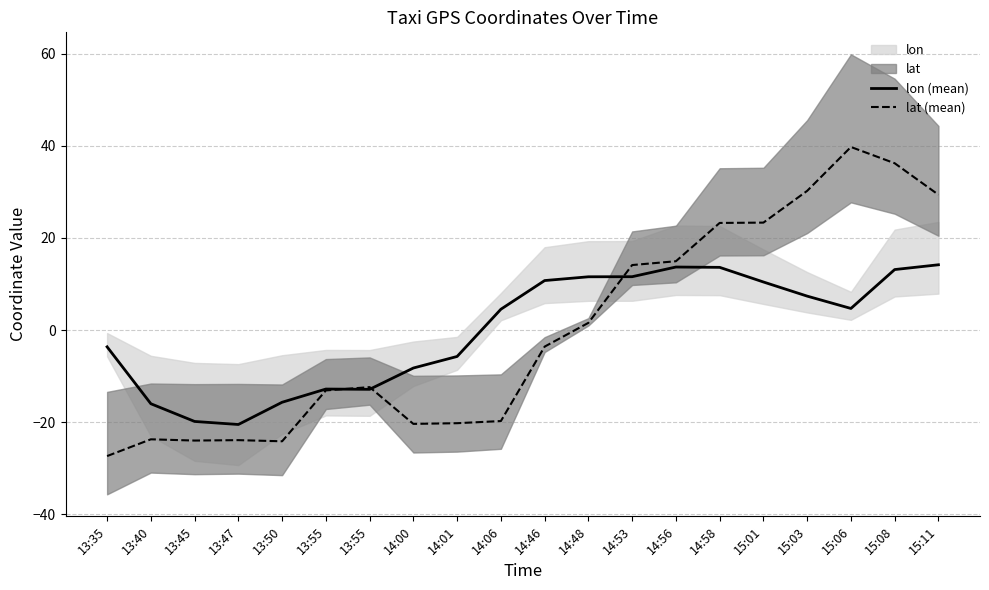

Is this an area chart (filled region under the line)?

No